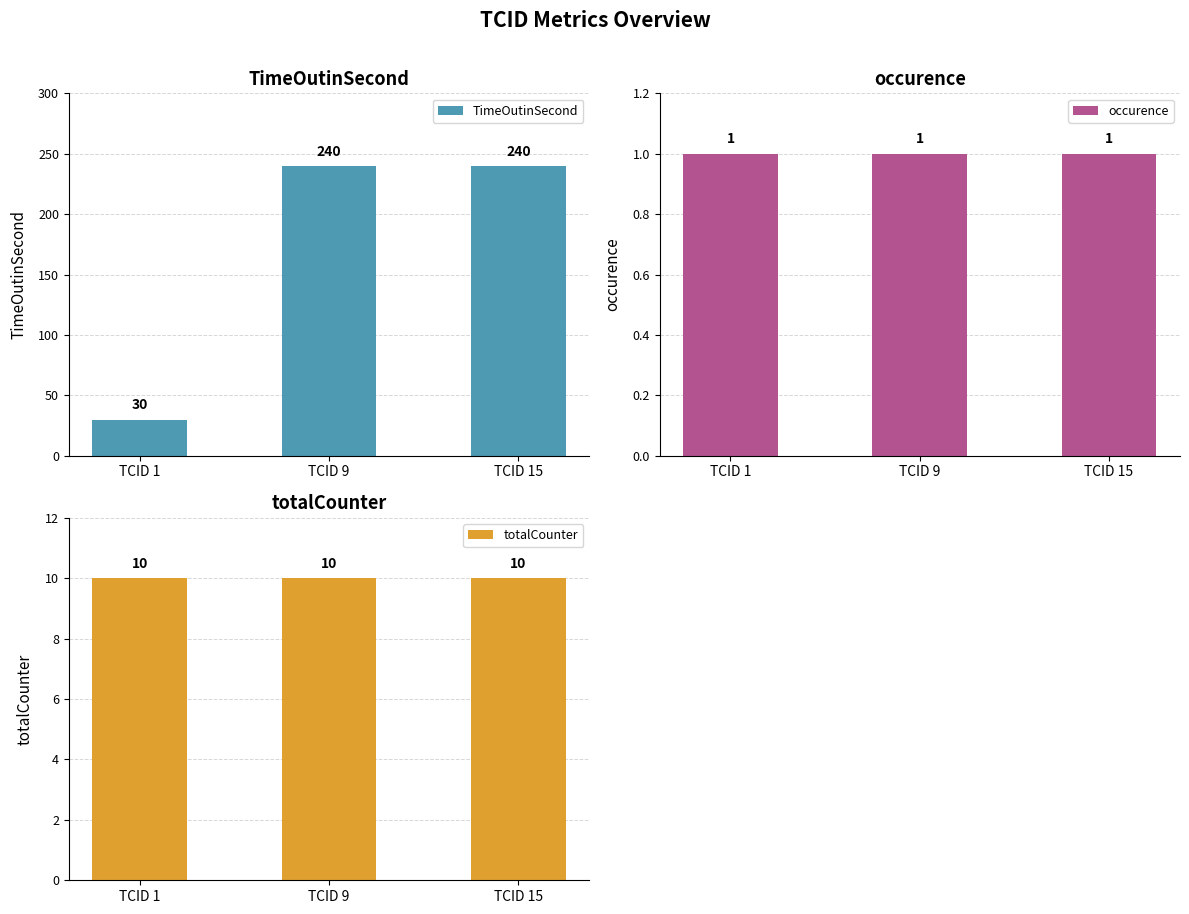

What is the value of the TimeOutinSecond bar at the 1st from the left?

30